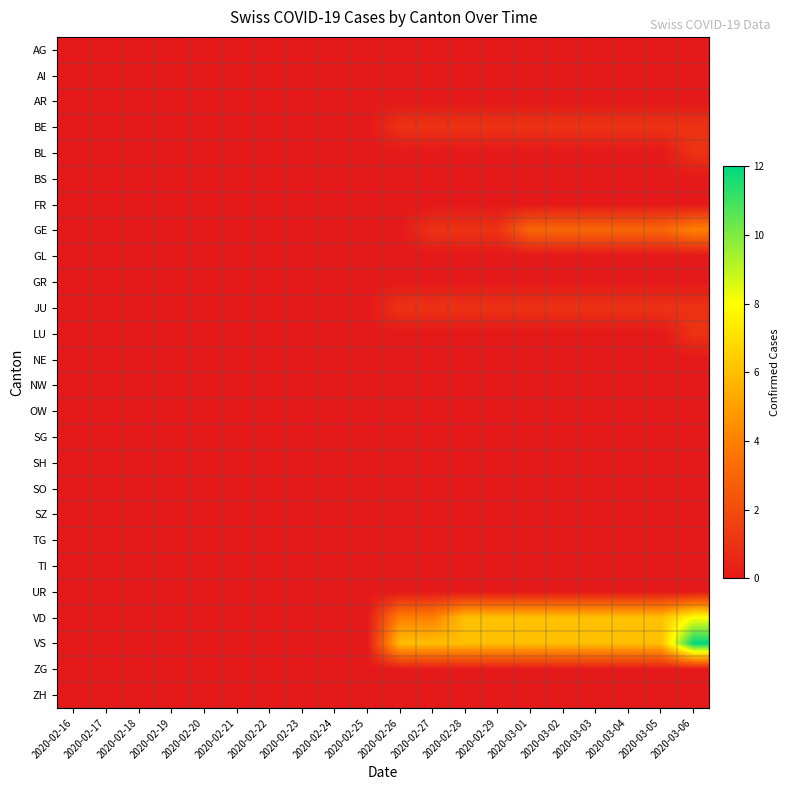

How many data points does each series have?

20